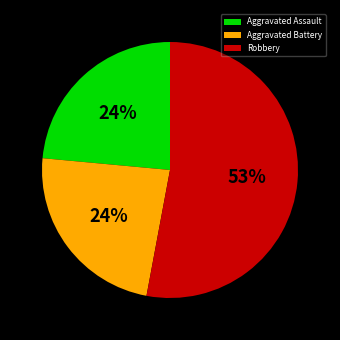

What is the largest slice in the pie chart?

Robbery